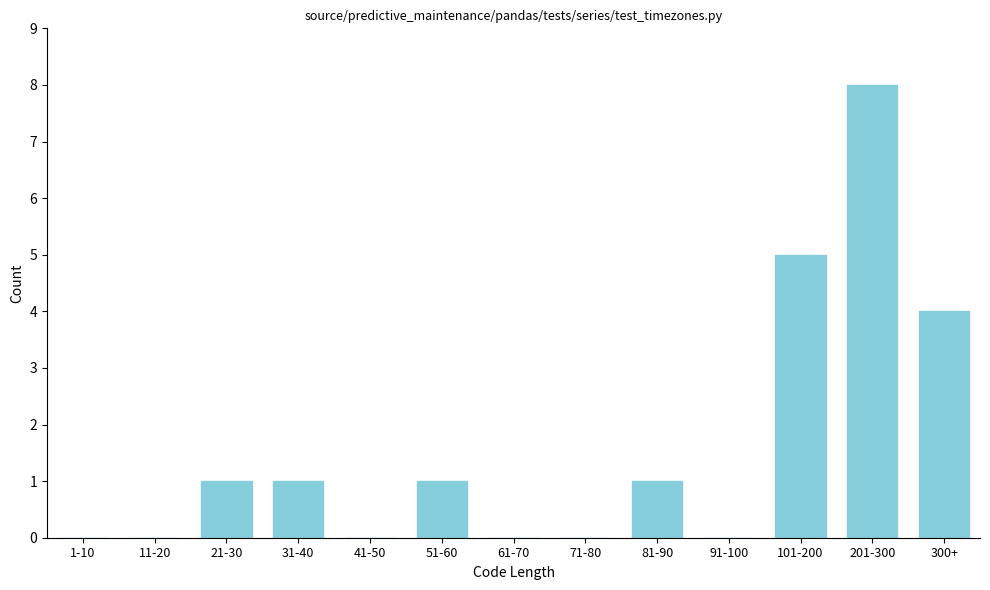

Reading right to left, extract all data points from this chart.

300+=4	201-300=8	101-200=5	91-100=0	81-90=1	71-80=0	61-70=0	51-60=1	41-50=0	31-40=1	21-30=1	11-20=0	1-10=0